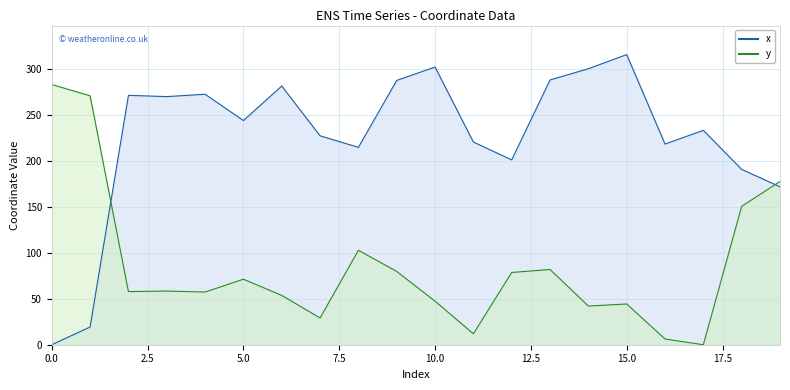

Reading left to right, what are all the values shown in this chart?

x: 0.0	19.3	271.3	269.9	272.5	243.9	281.5	227.3	214.7	287.6	302.1	220.5	201.1	288.1	300.3	315.7	218.3	233.3	190.7	171.8
y: 283.1	270.8	57.8	58.4	57.3	71.3	53.7	29.1	102.8	79.7	47.4	11.9	78.6	81.9	42.1	44.3	6.2	0.0	150.6	177.6